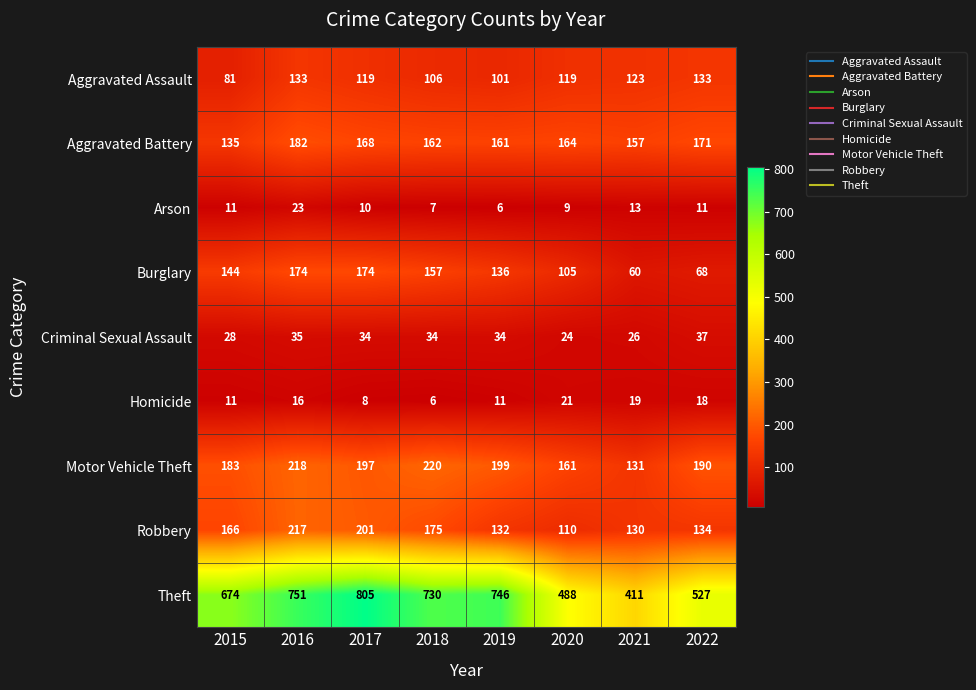

Which series has the widest spread of values?

Theft